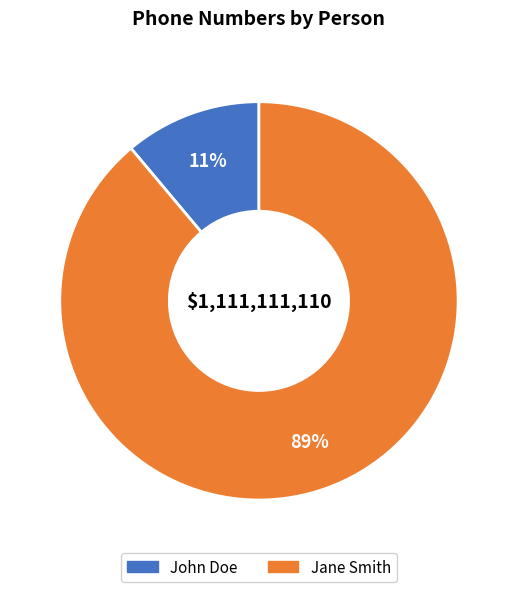

Which category has the smallest portion of the pie?

John Doe